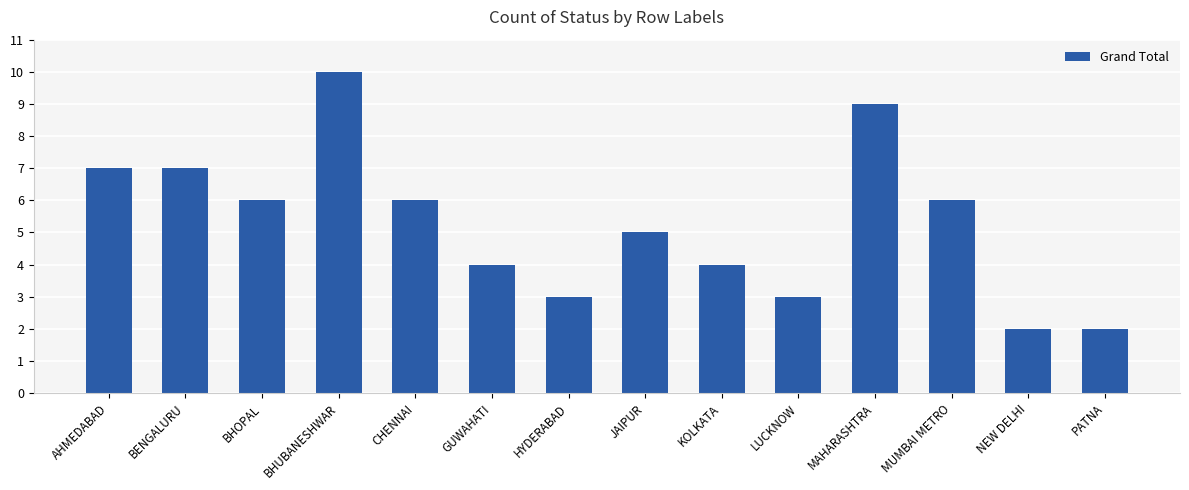

Which category has the highest value across all series?

BHUBANESHWAR